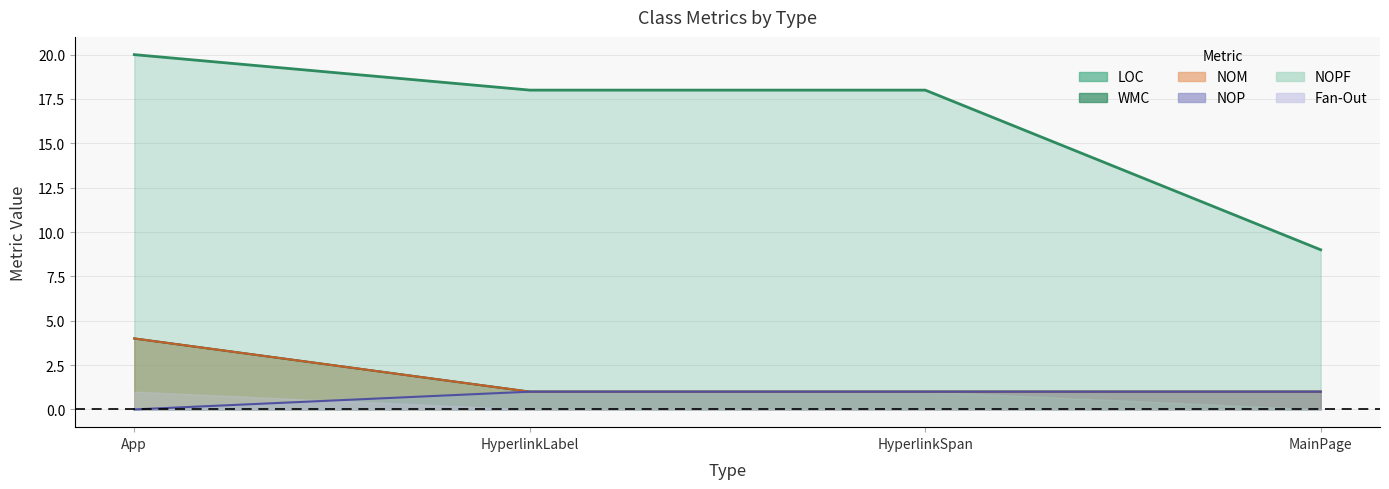

At which label does LOC reach its peak?

App